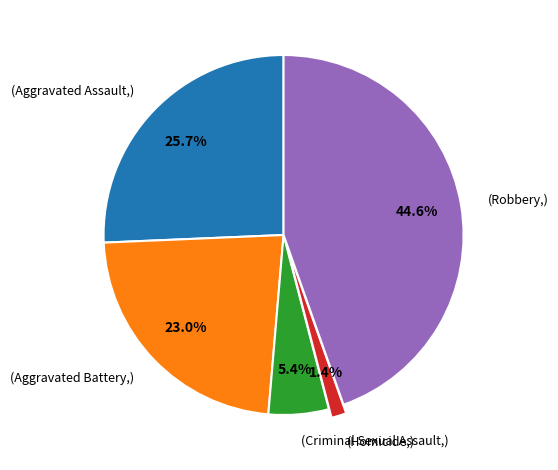

What is the largest slice in the pie chart?

(Robbery,)